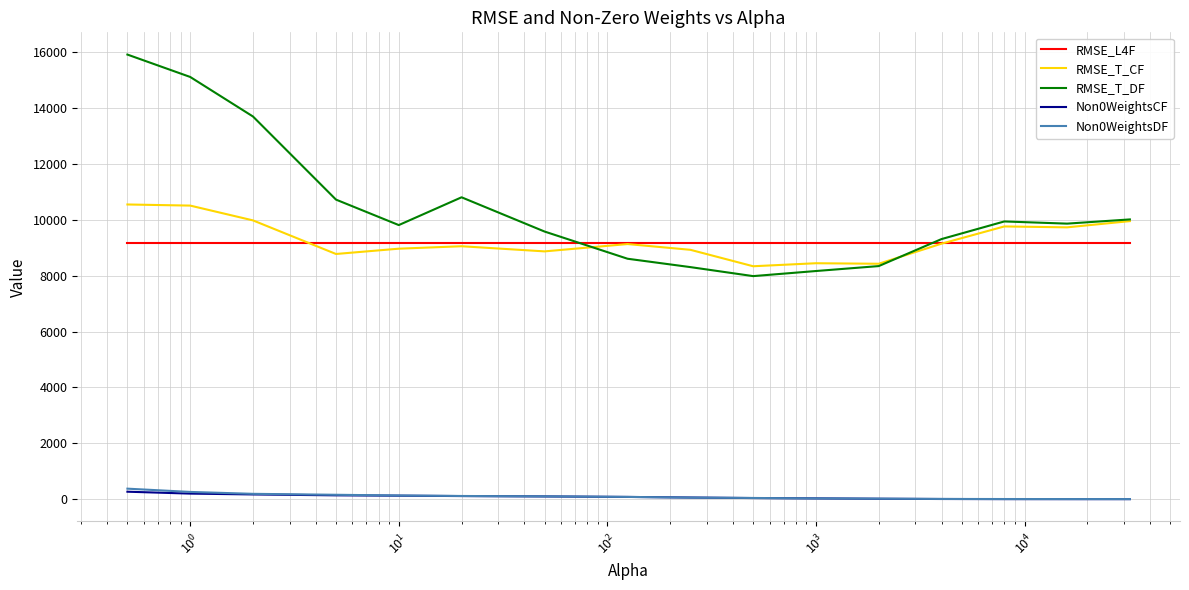

Count the number of data series in this chart.

5